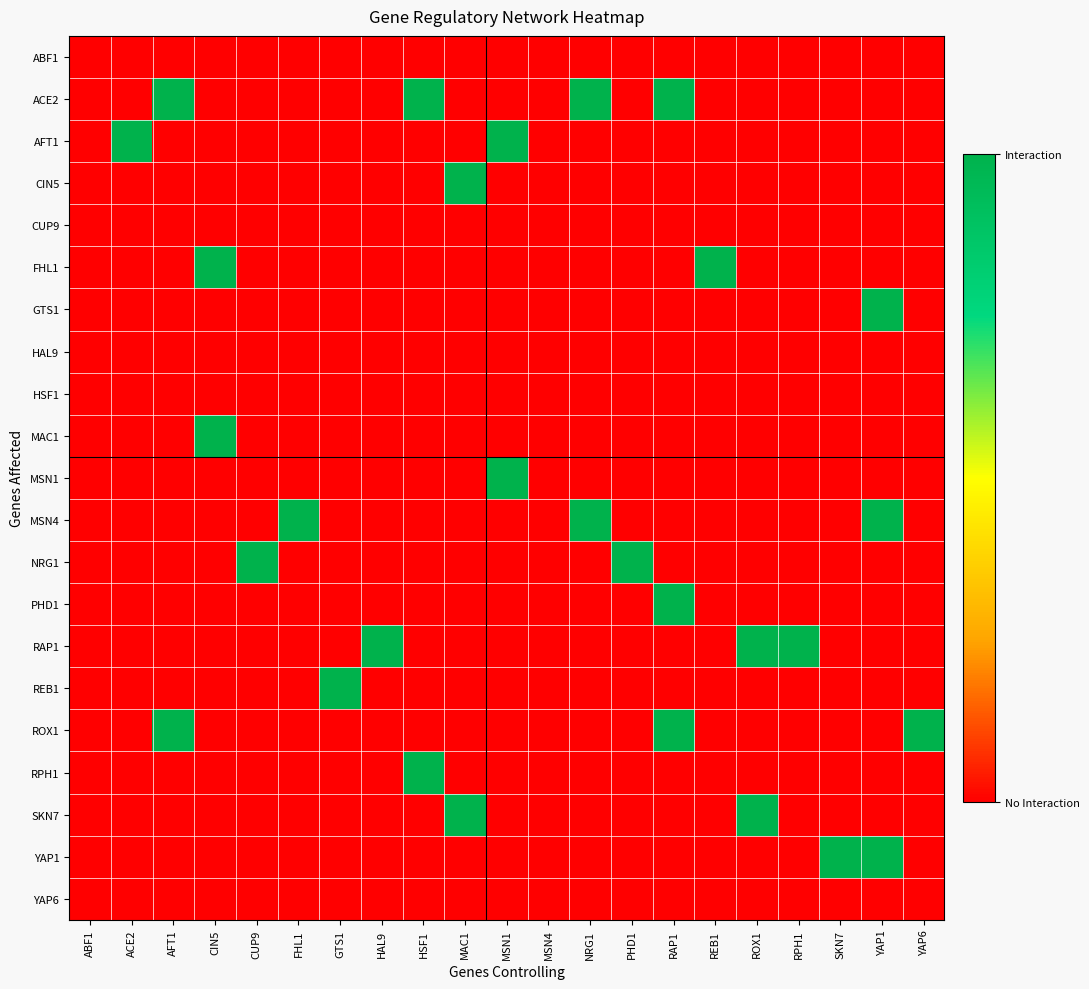

Which series has the largest range (max minus min)?

ACE2